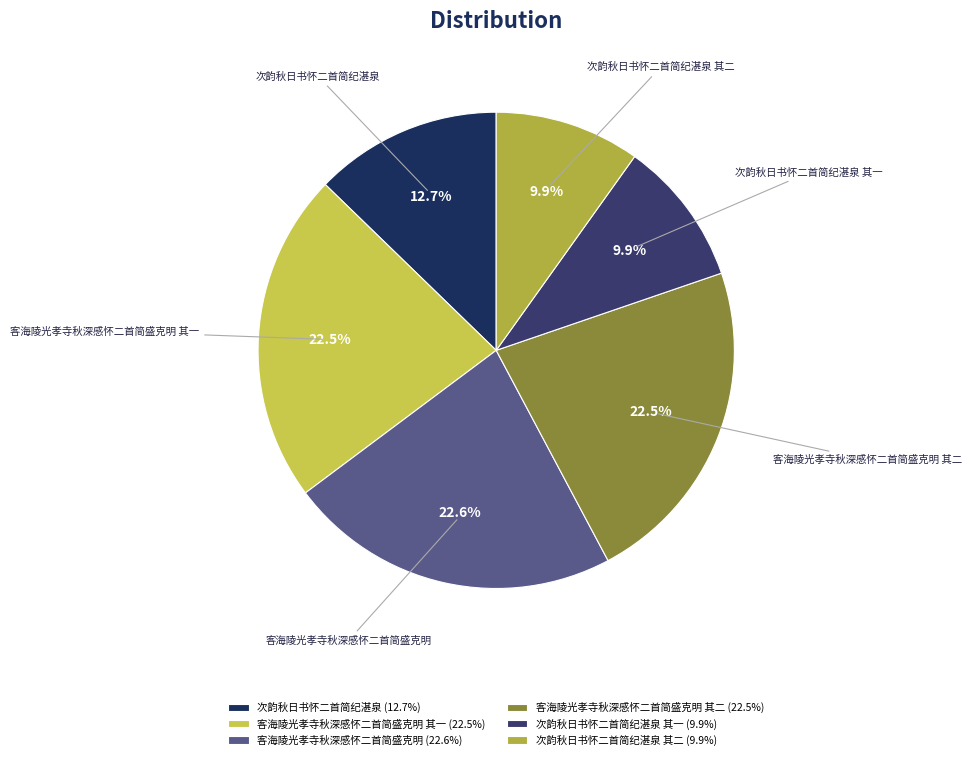

Count the number of slices in the pie.

6